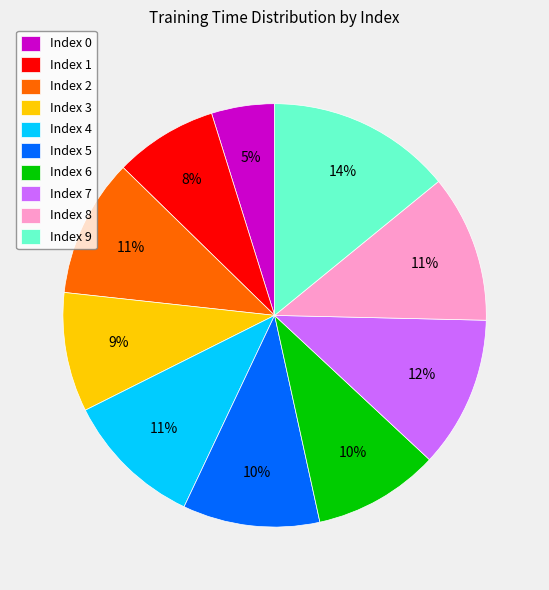

True or false: Index 1 accounts for 8% of the total.

True